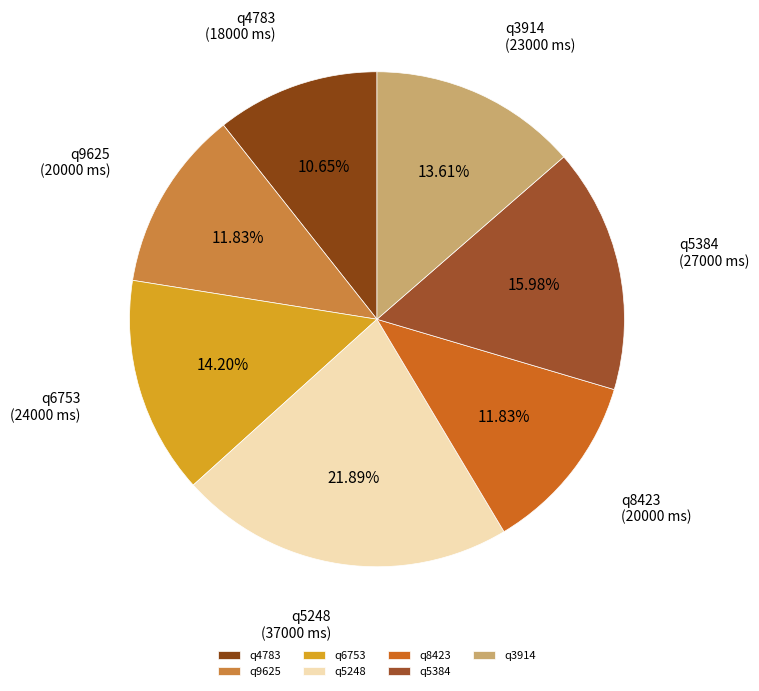

How much of the chart is everything except q9625?

88.2%